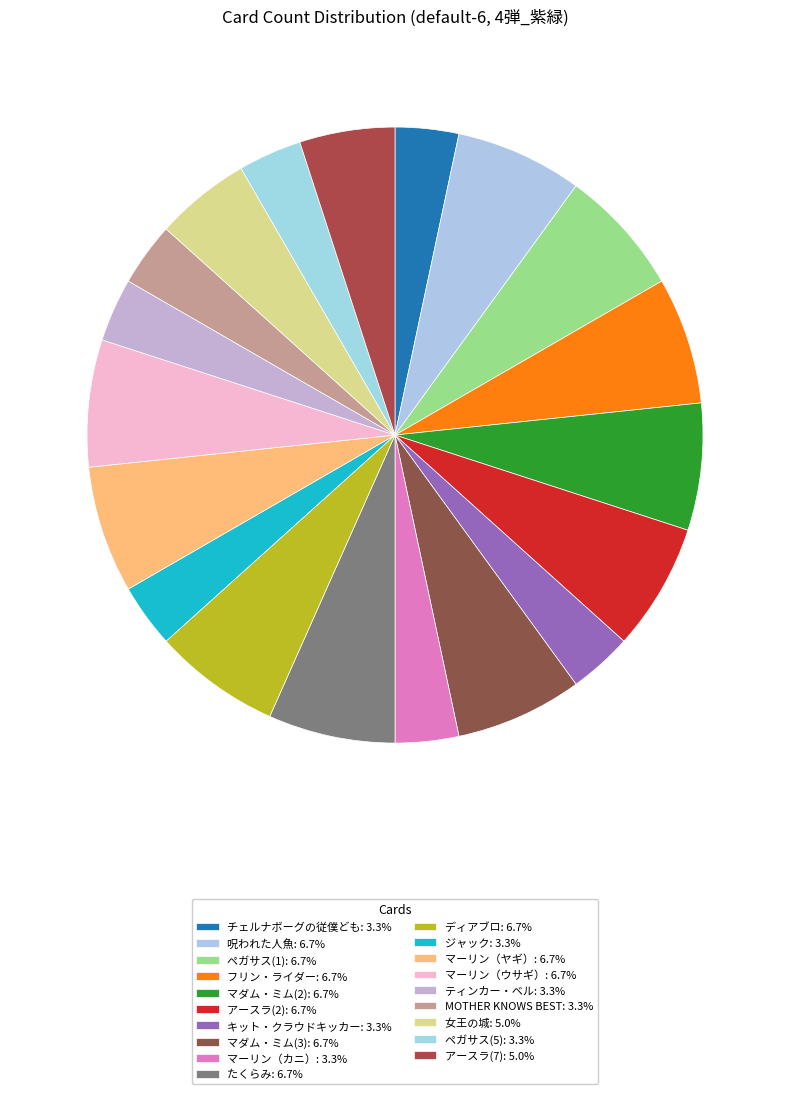

To the nearest percent, what is the difference between the largest and smallest slice percentages?

3%